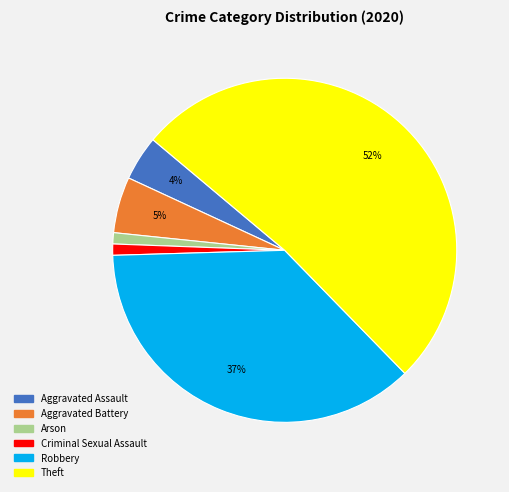

What percentage is the Robbery slice, to the nearest percent?

37%